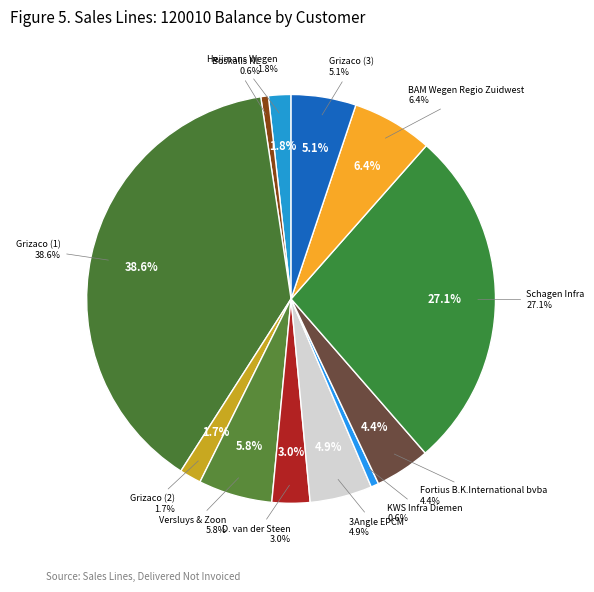

To the nearest percent, what percentage of the pie is Boskalis NL B.V.?

1%